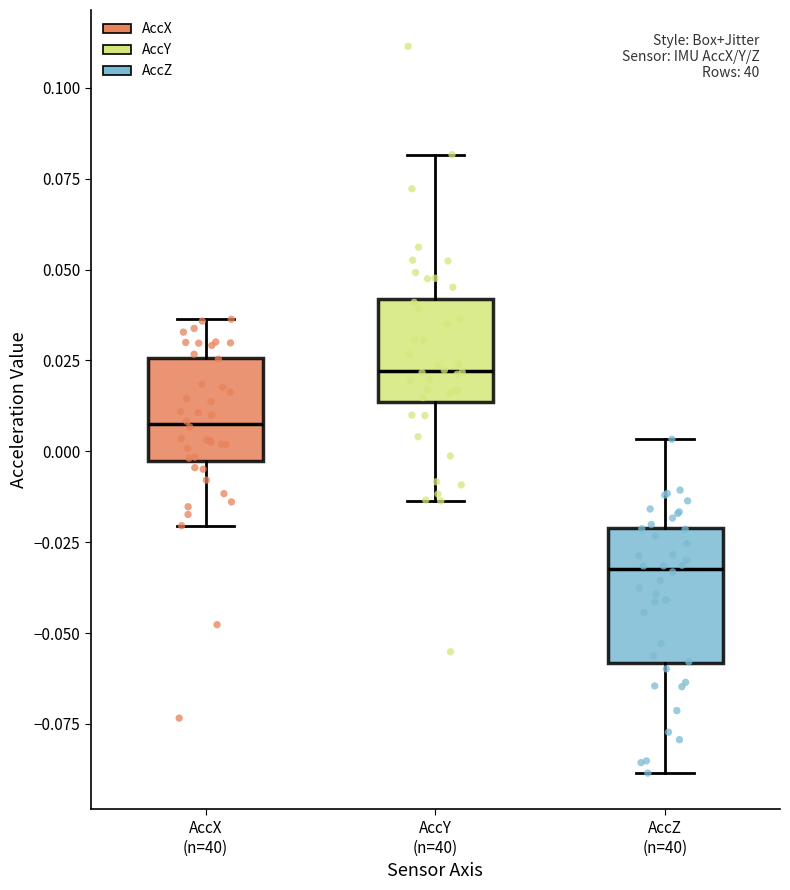

Reading left to right, transcribe this box plot: for each box, give where its median line is, the range the box spans, and where its two whiskers end, as read against the y-axis. The values are not printed on the chart, so give them approximately, as read against the axis.

AccX (n=40): median 0.005, box -0.005 to 0.025, whiskers -0.020 to 0.035
AccY (n=40): median 0.020, box 0.015 to 0.040, whiskers -0.015 to 0.080
AccZ (n=40): median -0.030, box -0.060 to -0.020, whiskers -0.090 to 0.005